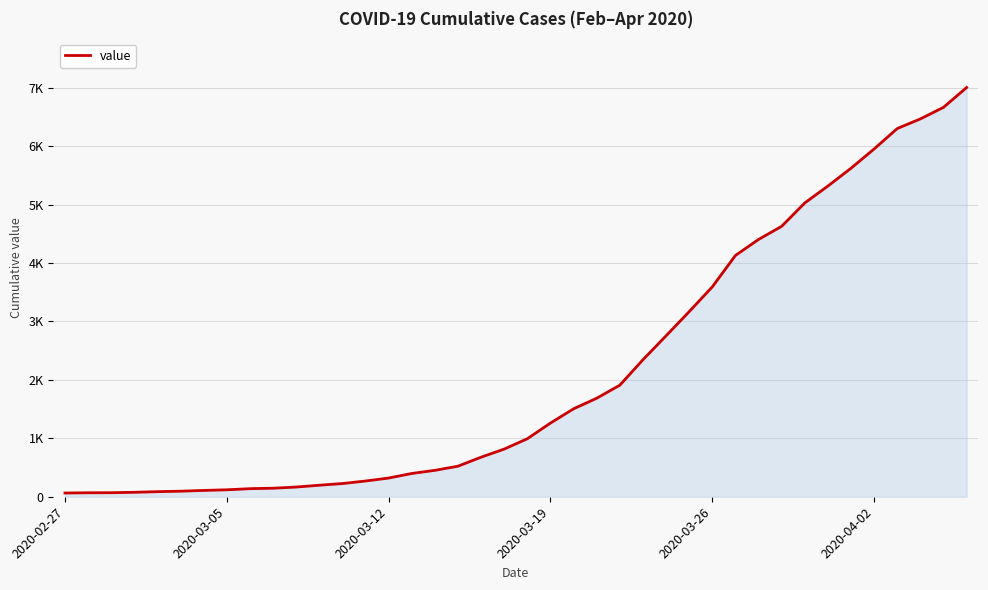

What is the minimum value shown in the chart?

64